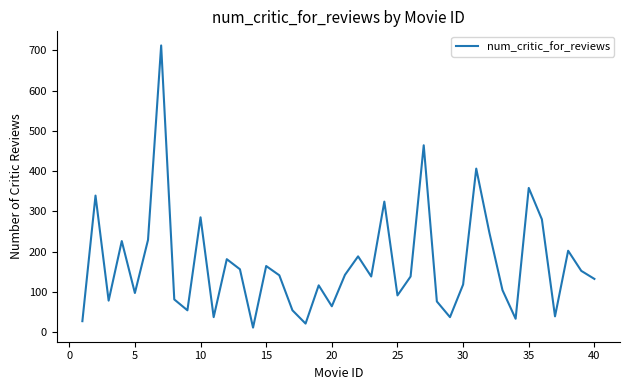

How many interior local valleys (lower than both neighbors) does the data have?

12